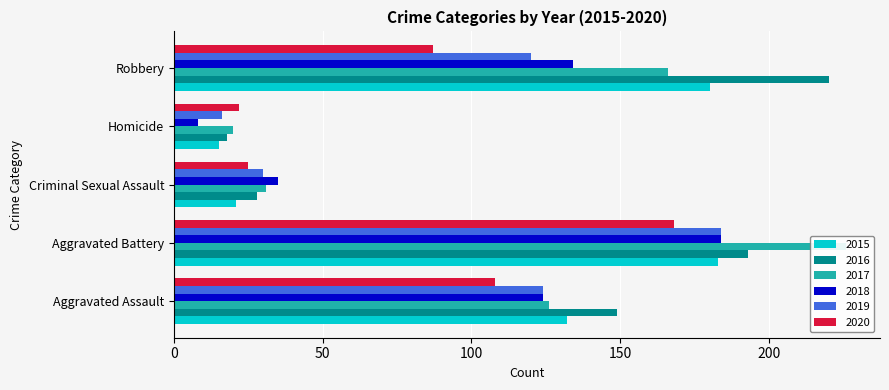

What is the total value across all series at Aggravated Battery?

1138